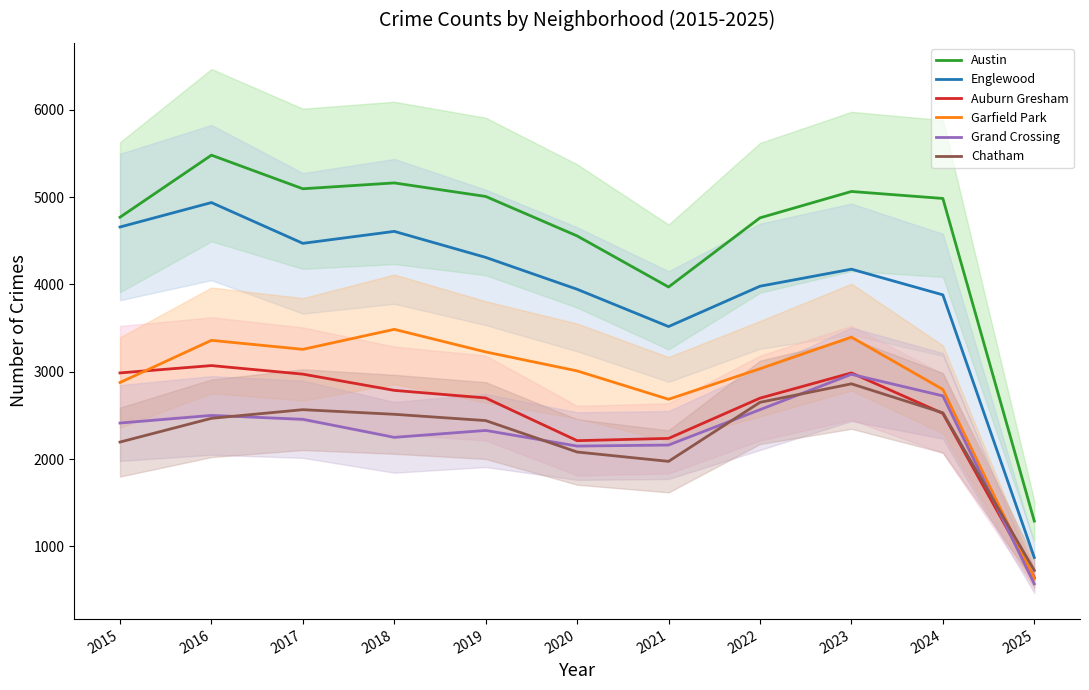

Reading right to left, what are all the values shown in this chart?

Austin: 1290	4985	5065	4763	3971	4556	5008	5163	5096	5481	4770
Englewood: 873	3881	4175	3980	3518	3945	4310	4608	4471	4938	4658
Auburn Gresham: 643	2523	2987	2698	2237	2211	2700	2787	2973	3071	2987
Garfield Park: 631	2798	3397	3035	2685	3010	3227	3486	3257	3360	2877
Grand Crossing: 570	2724	2971	2566	2161	2149	2328	2249	2456	2500	2413
Chatham: 725	2530	2862	2650	1974	2081	2441	2513	2566	2467	2195